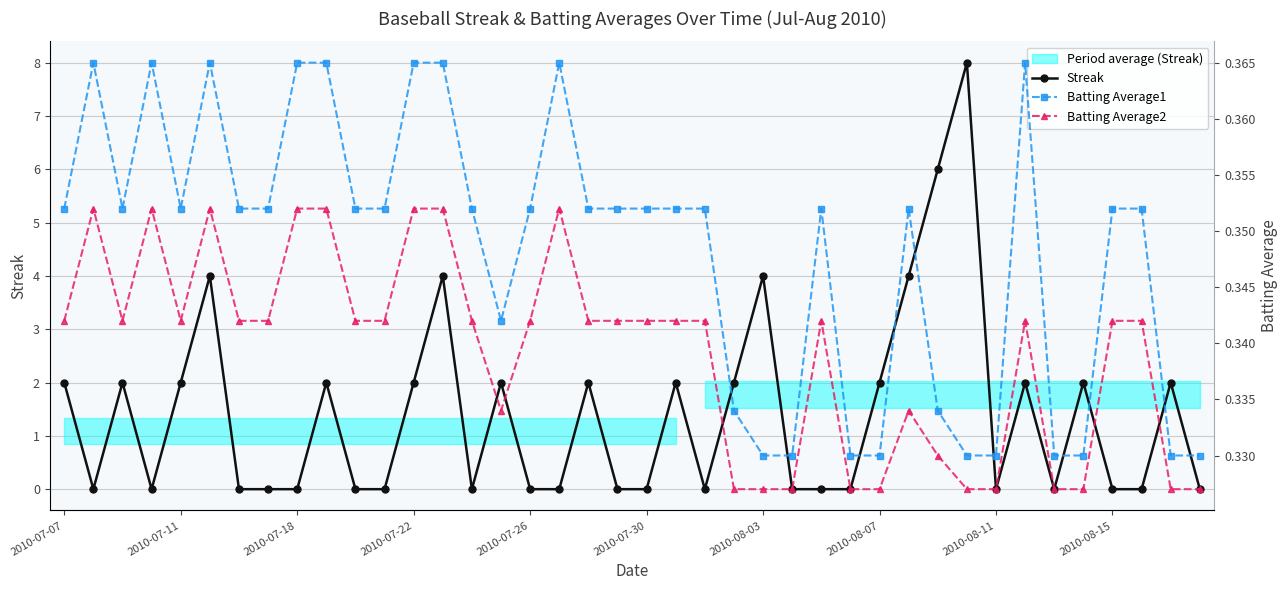

How many positive values does the Streak series have?

19